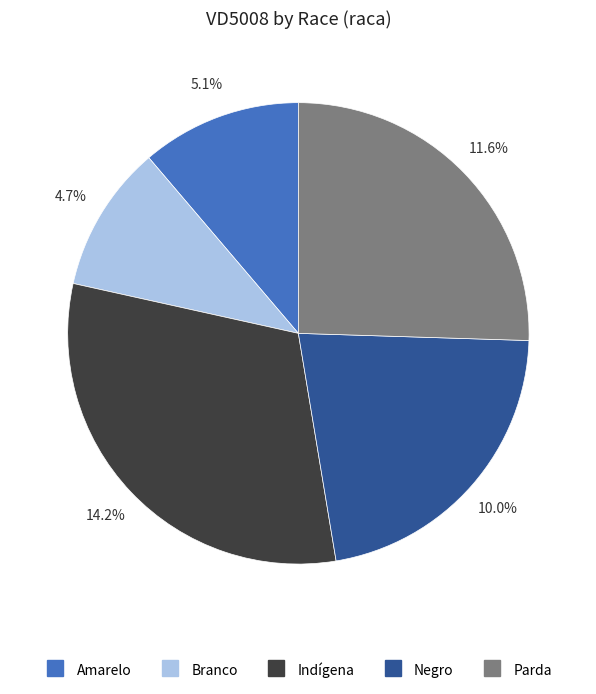

To the nearest percent, what is the difference between the Amarelo and Parda slice percentages?

14%